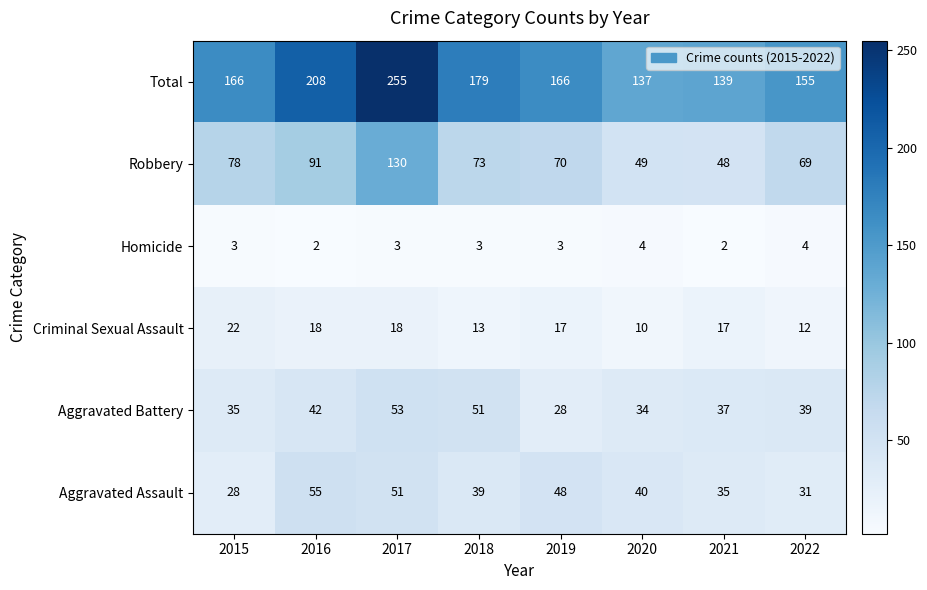

What is the maximum value shown in the chart?

255